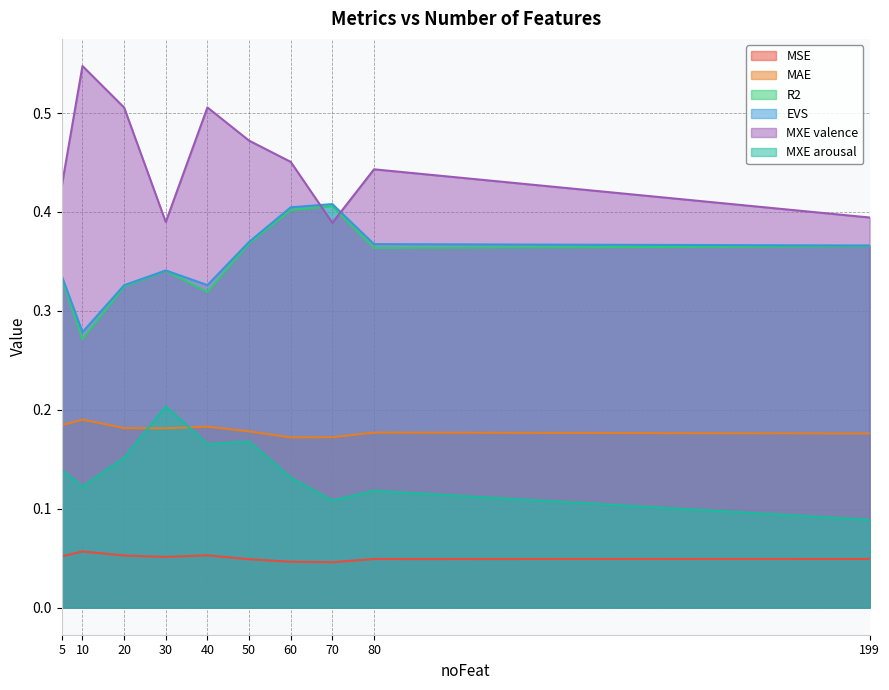

Where is the first local minimum for MSE?

30